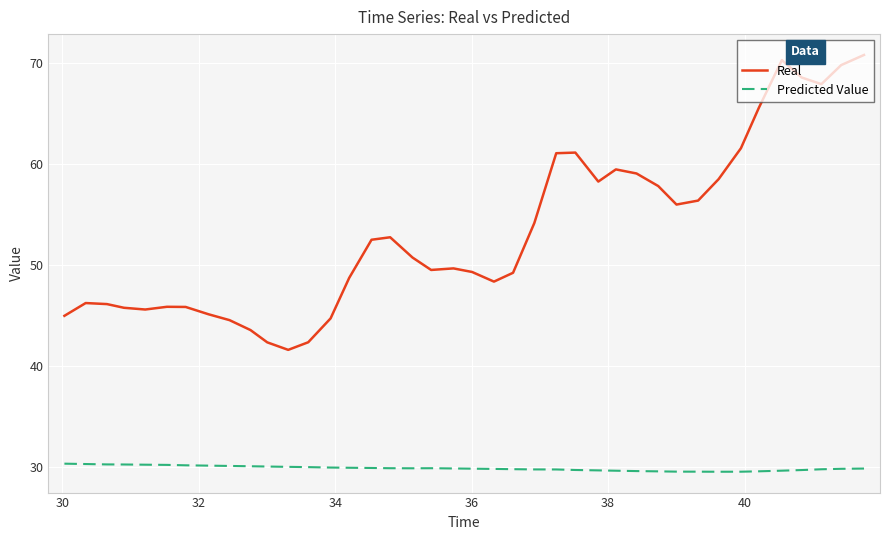

What is the difference between the second highest and minimum values in the Predicted Value series?

0.8